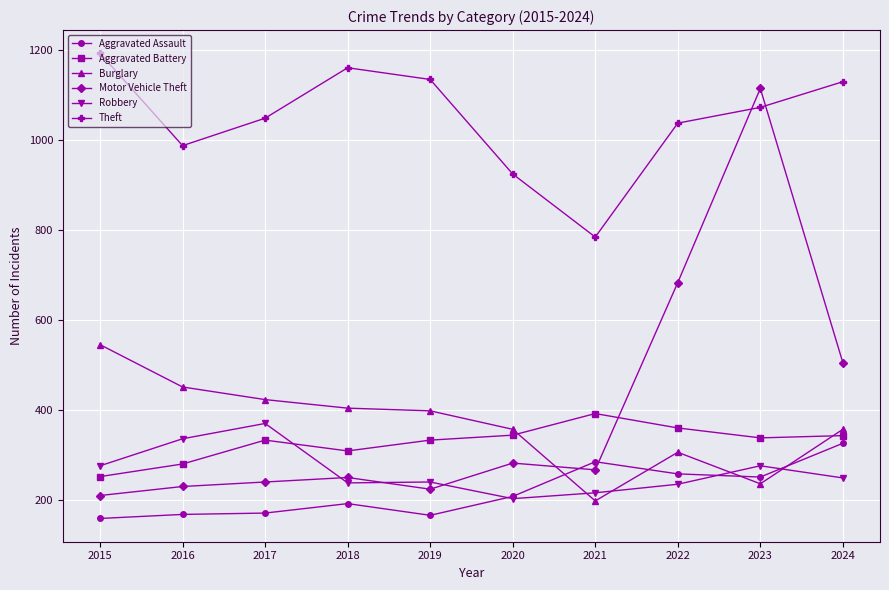

True or false: Aggravated Battery has a value of 489 at 2024.

False